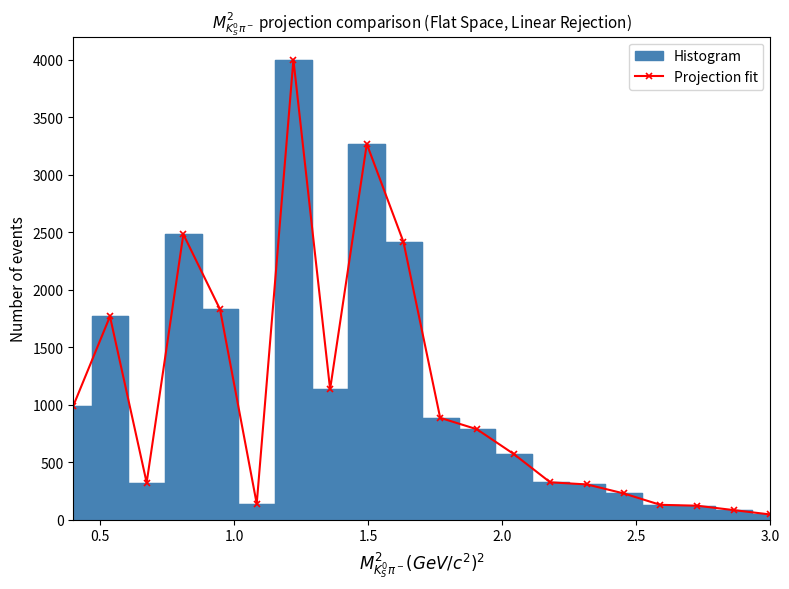

Reading left to right, transcribe all the data shown in this chart.

990.4	1768.4	322.5	2482.2	1829.6	139.1	4000.0	1134.1	3267.9	2415.0	886.5	787.2	573.2	325.6	307.2	229.3	129.9	122.3	84.1	45.9